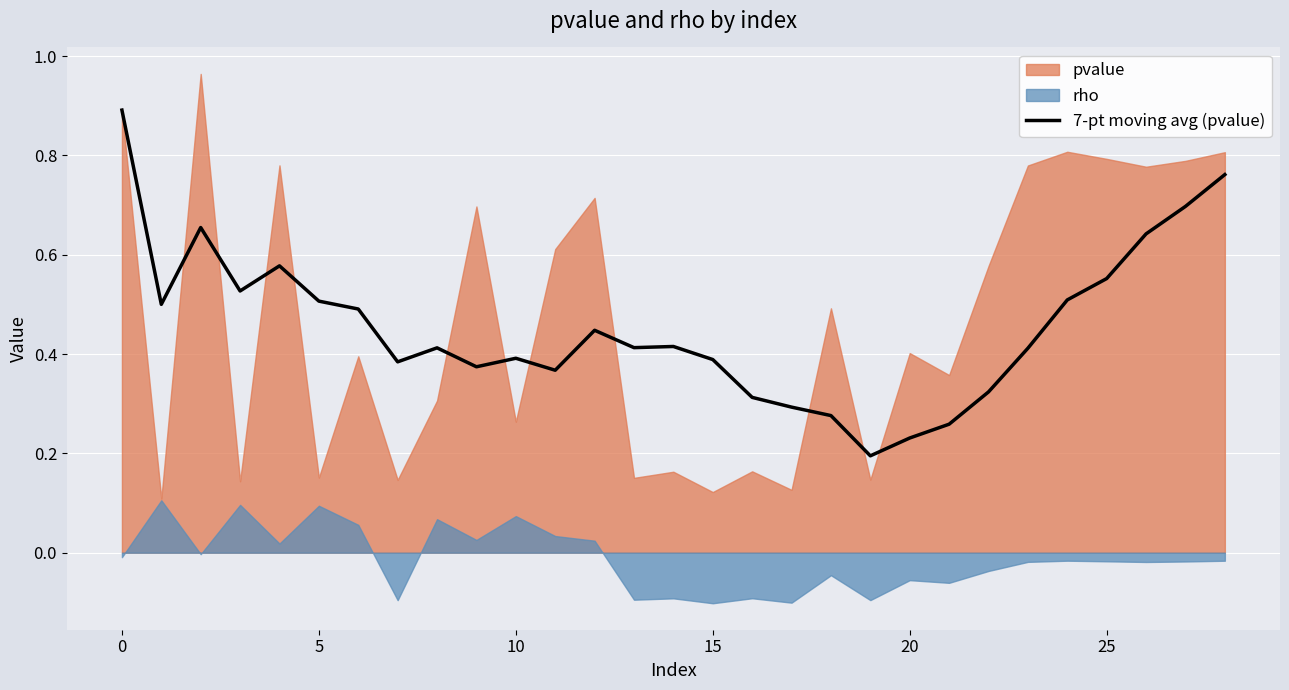

True or false: 7-pt moving avg (pvalue) has a value of 0.5 at 10.

False